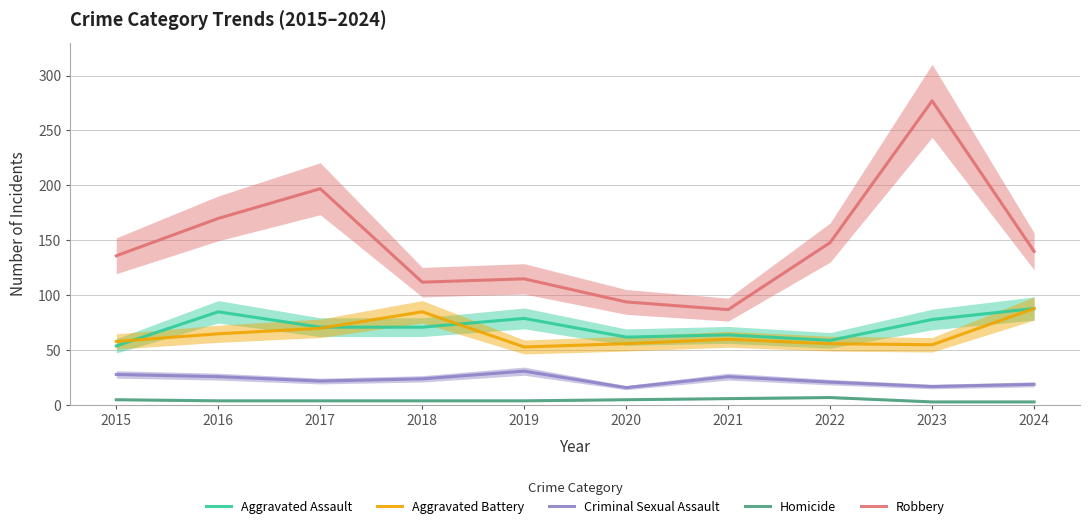

What is the value of the Criminal Sexual Assault point at the 4th from the left?

24